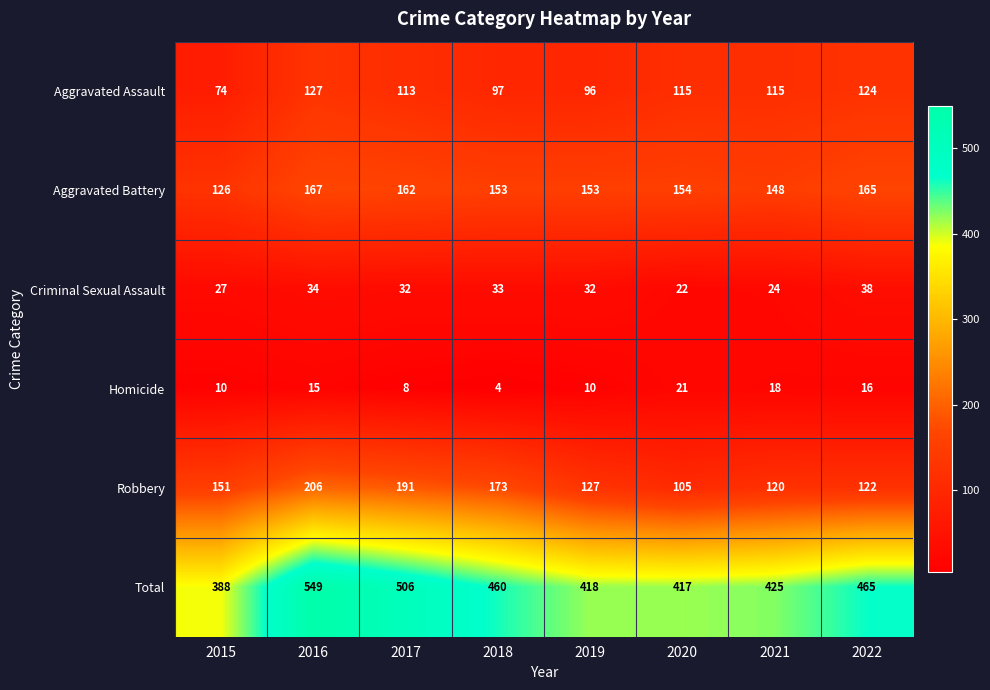

How many series are shown in this chart?

6